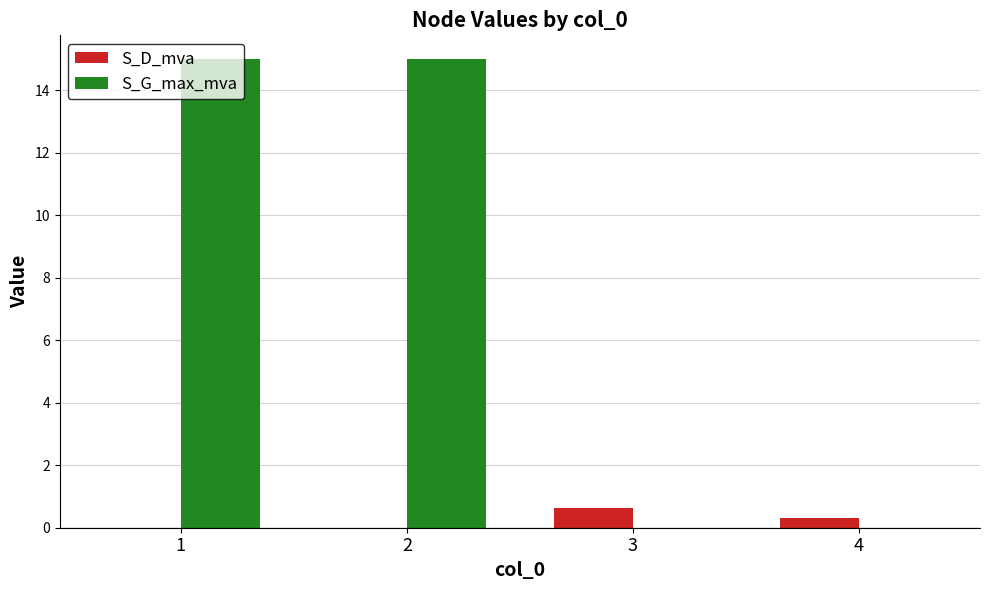

What is the maximum value for S_G_max_mva?

15.0